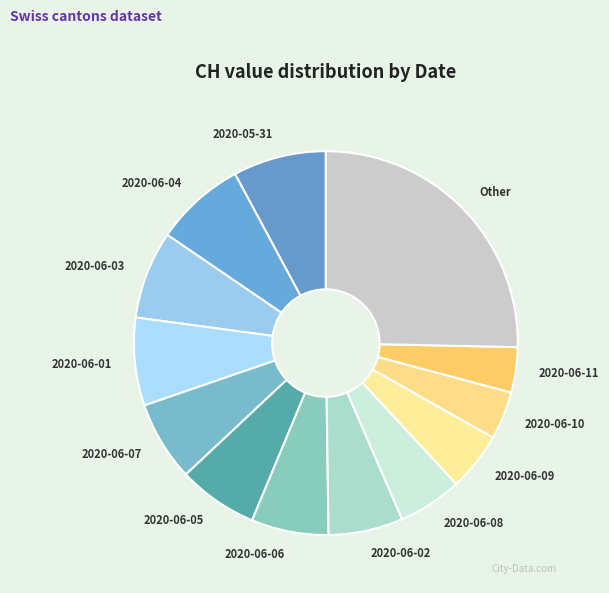

Is the sum of 2020-06-07 and 2020-06-04 greater than half?

No